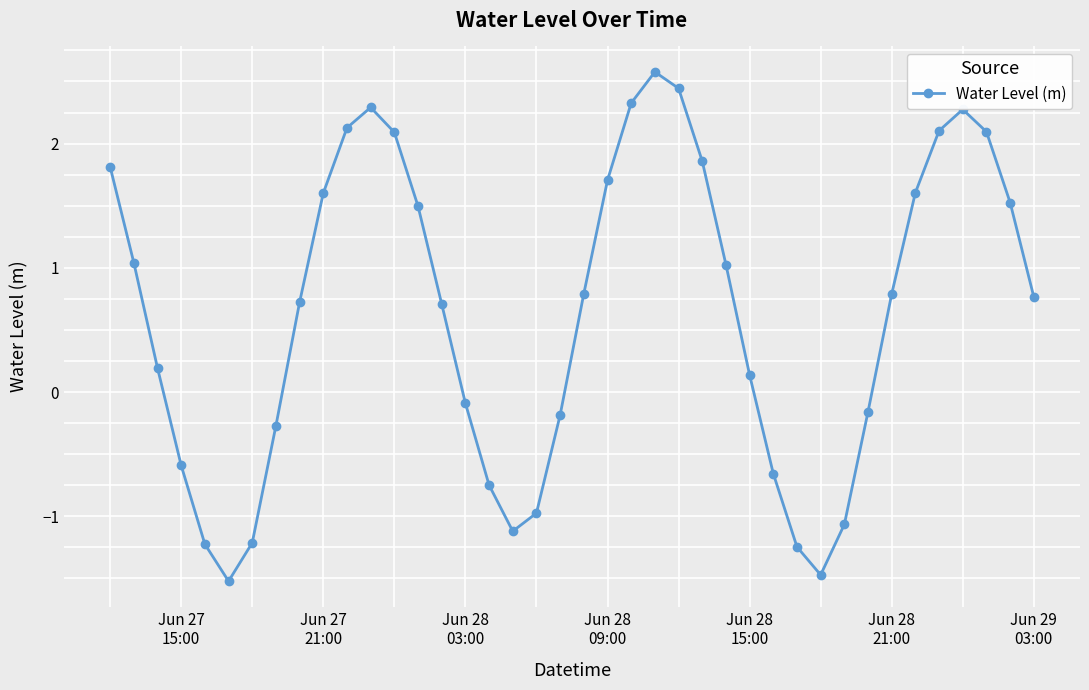

What is the maximum value shown in the chart?

2.6